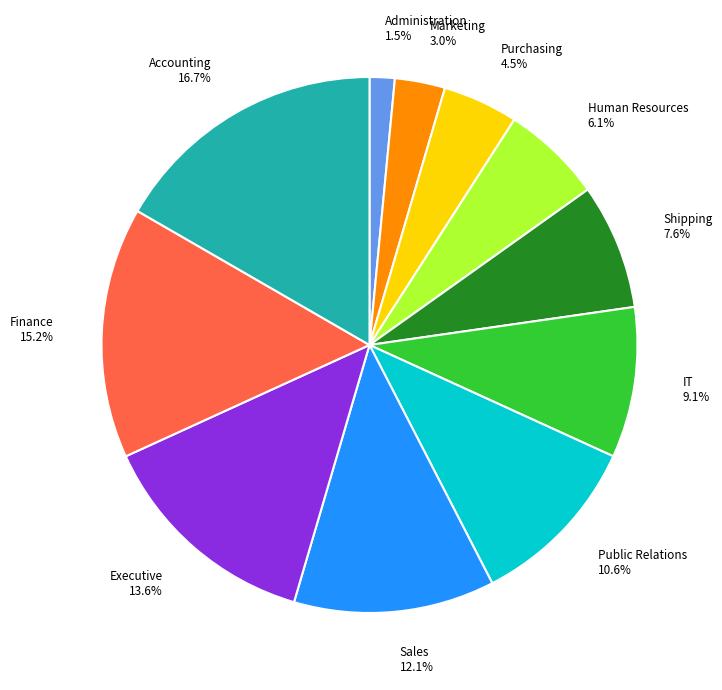

To the nearest percent, what is the difference between the Executive and Sales slice percentages?

2%